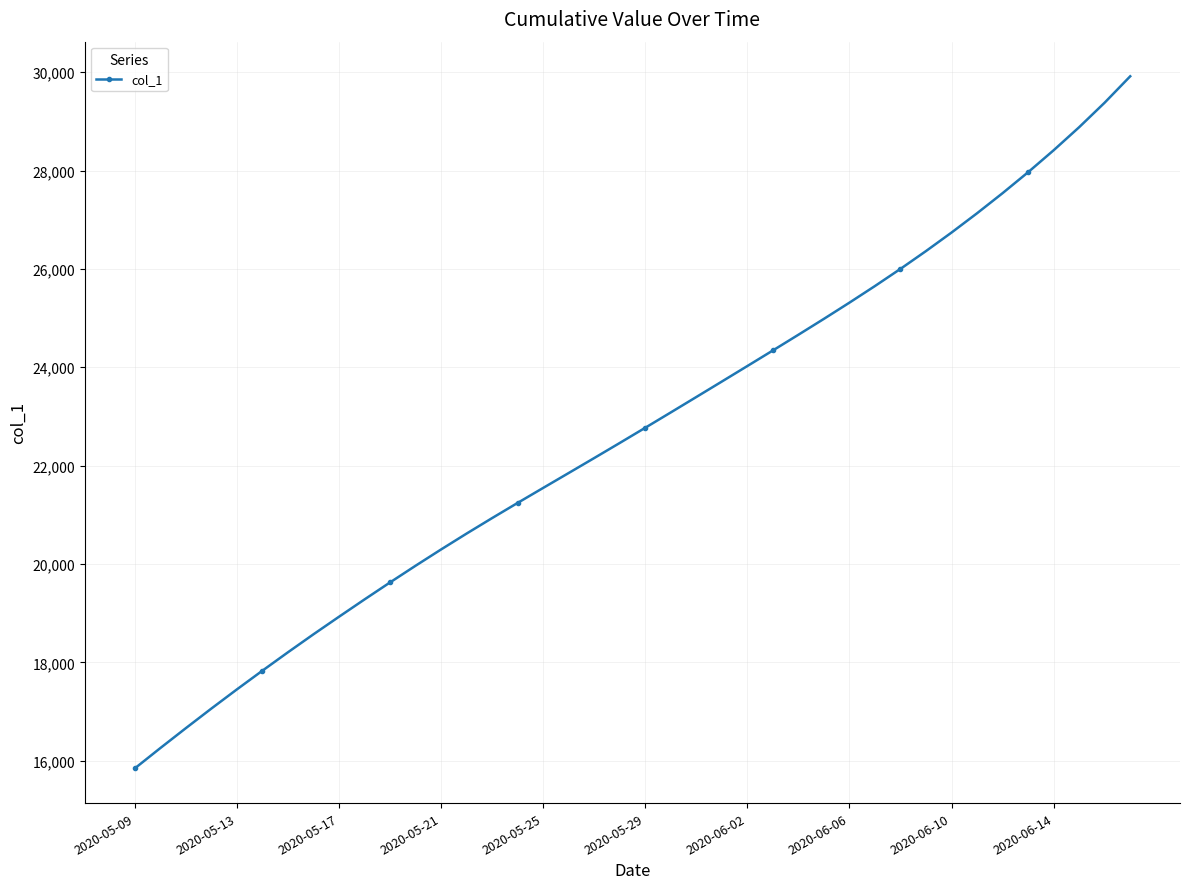

What is the difference between the second highest and minimum values?

13537.4